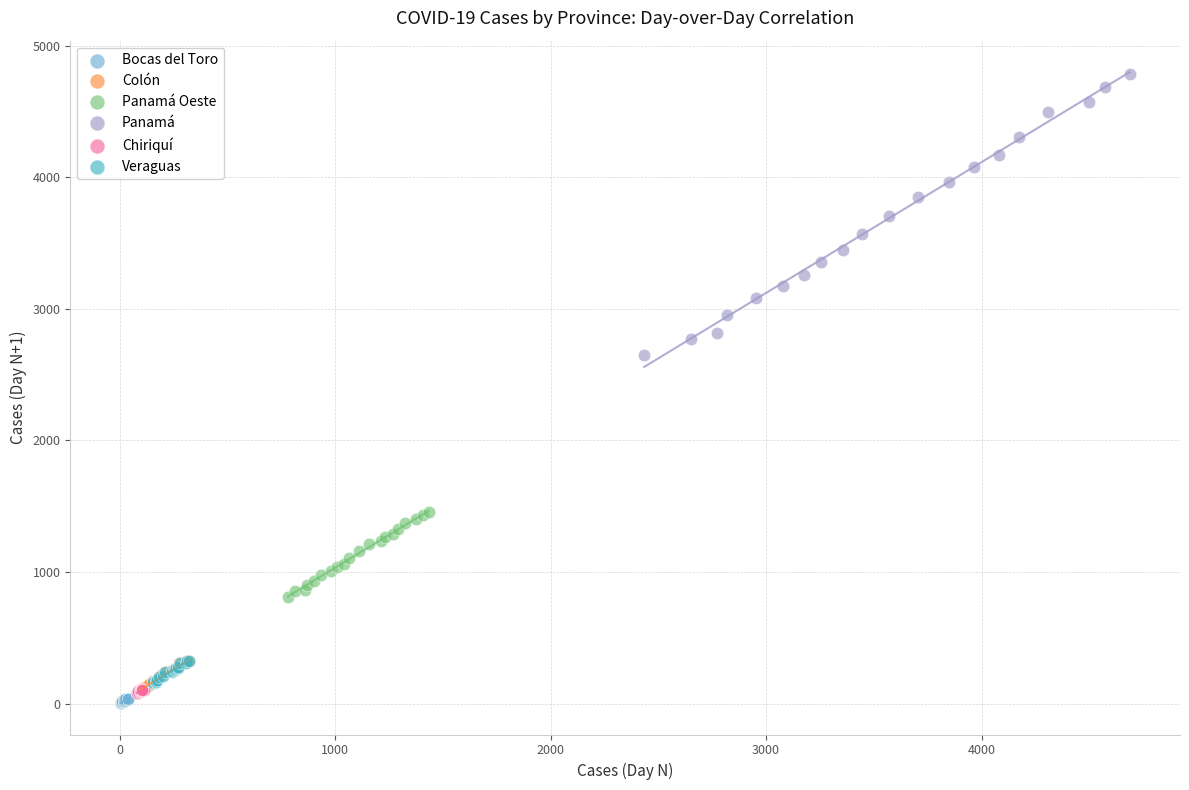

Which series reaches the minimum Y coordinate?

Bocas del Toro